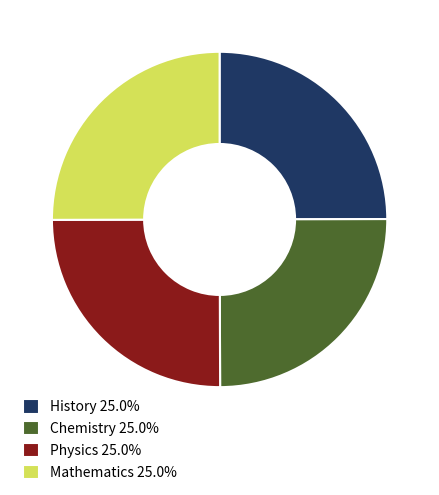

Does any single category account for the majority?

No